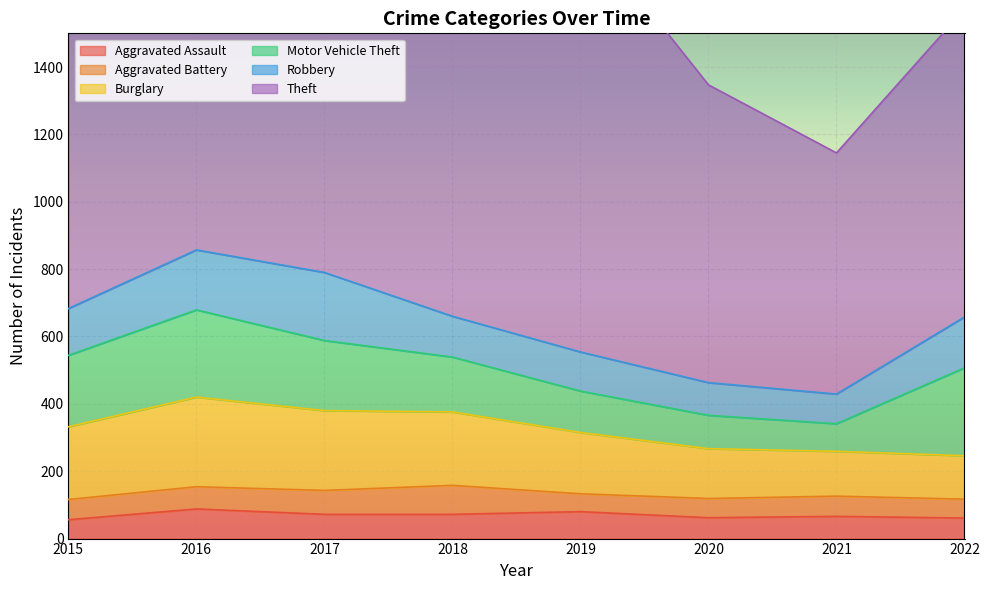

At how many categories does at least one series exceed 1173?

2